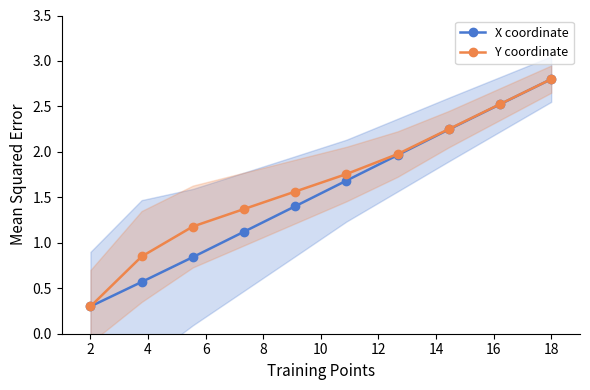

Which category has the highest value in the X coordinate series?

18